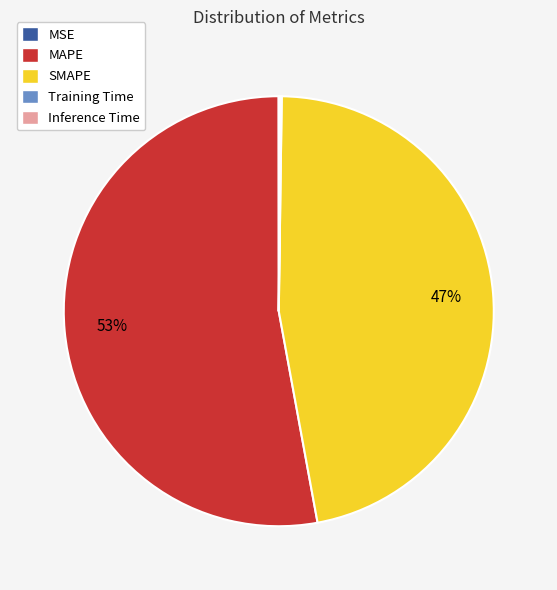

To the nearest percent, what is the combined percentage of MAPE and SMAPE?

100%